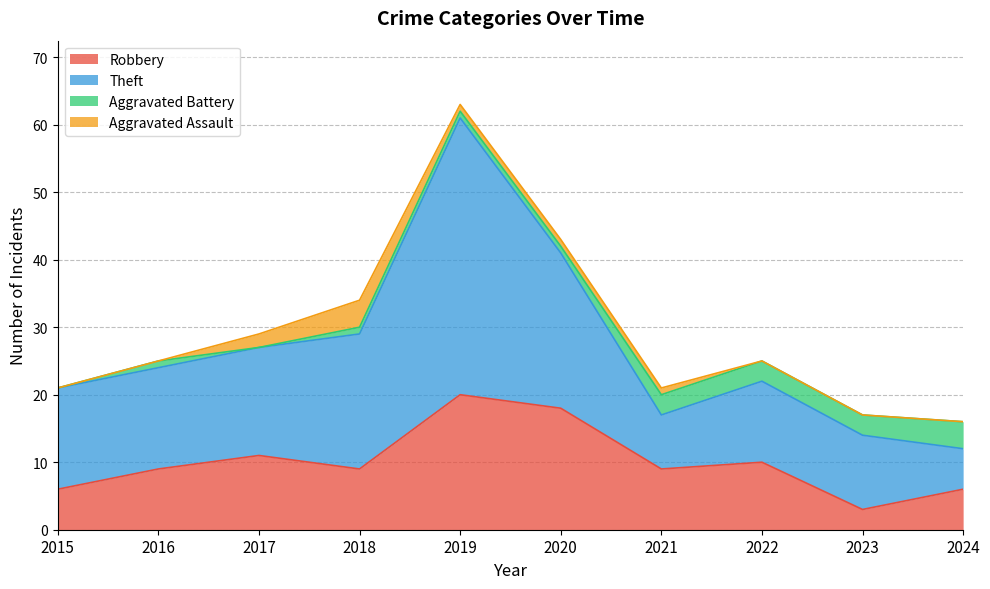

How many values in Aggravated Battery are above zero?

8